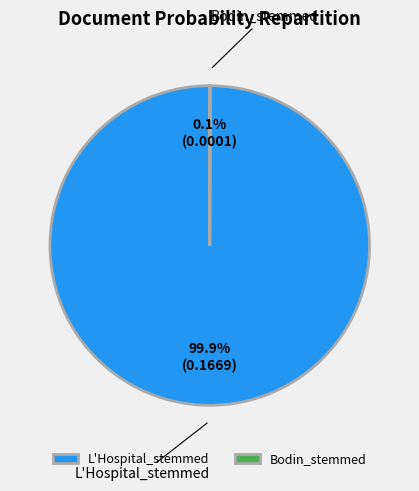

What is the largest slice in the pie chart?

L'Hospital_stemmed